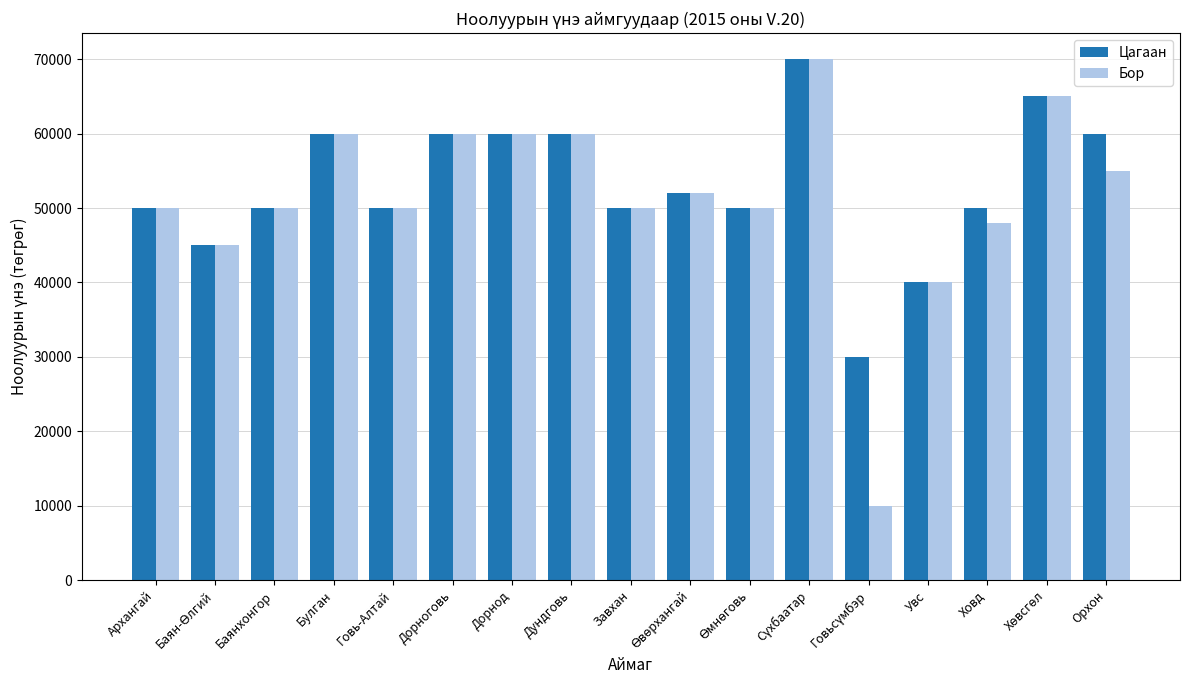

Which series changed the most between Увс and Орхон?

Цагаан